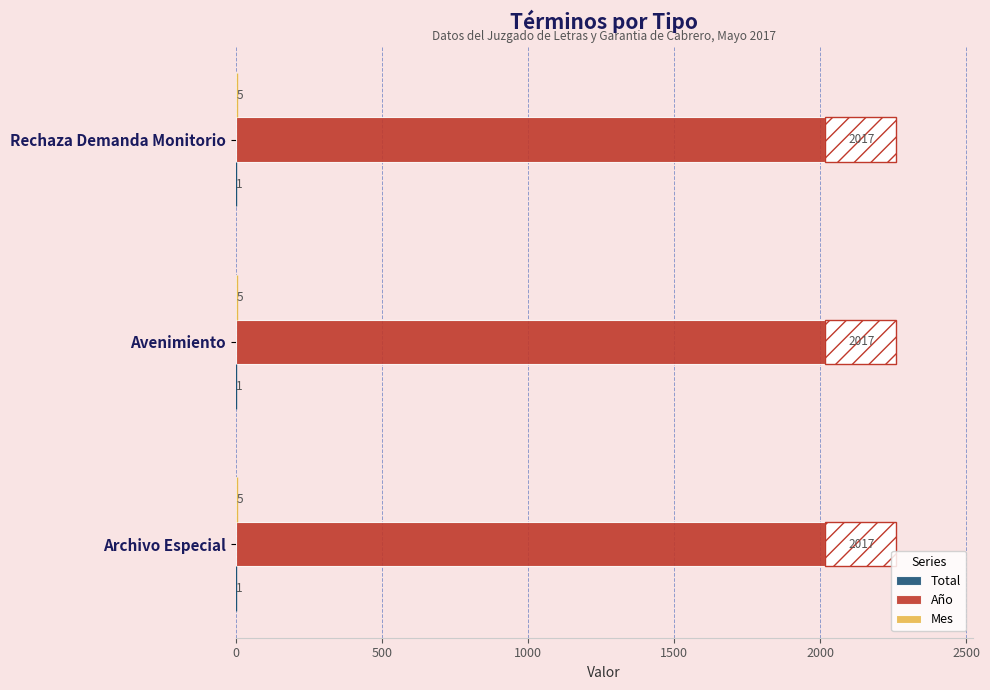

What is the maximum value shown in the chart?

2017